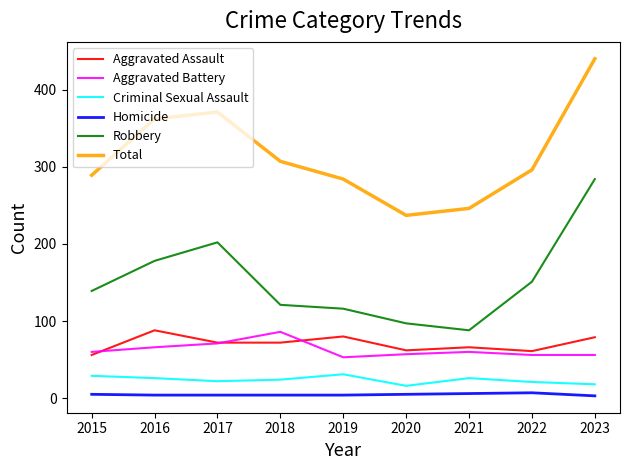

The Homicide series shows 4 at 2019. True or false?

True